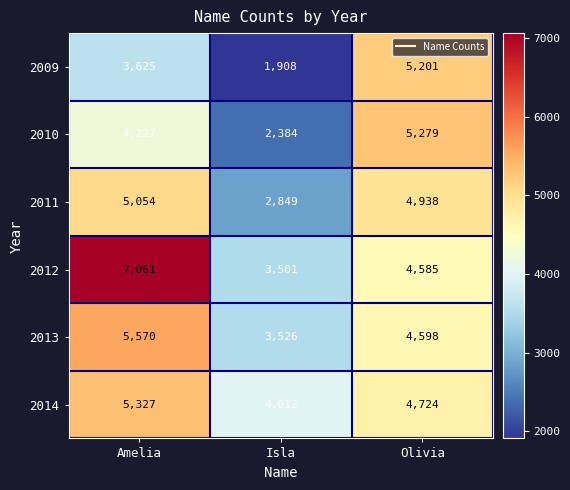

At which category does the chart reach its minimum across all series?

Isla